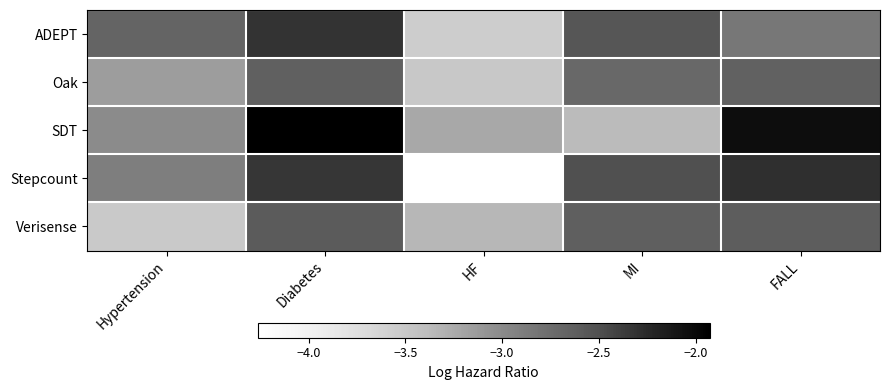

Which label corresponds to the smallest value in the chart?

HF